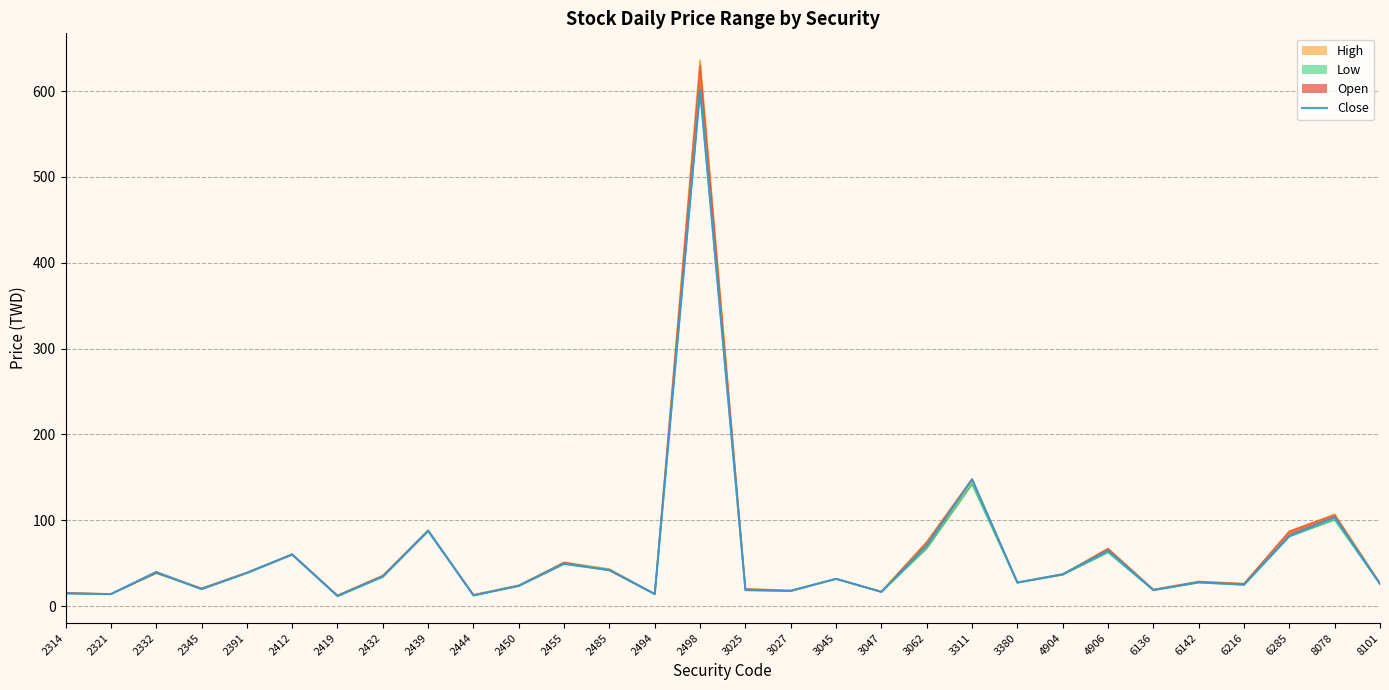

How many values exceed 31?

15